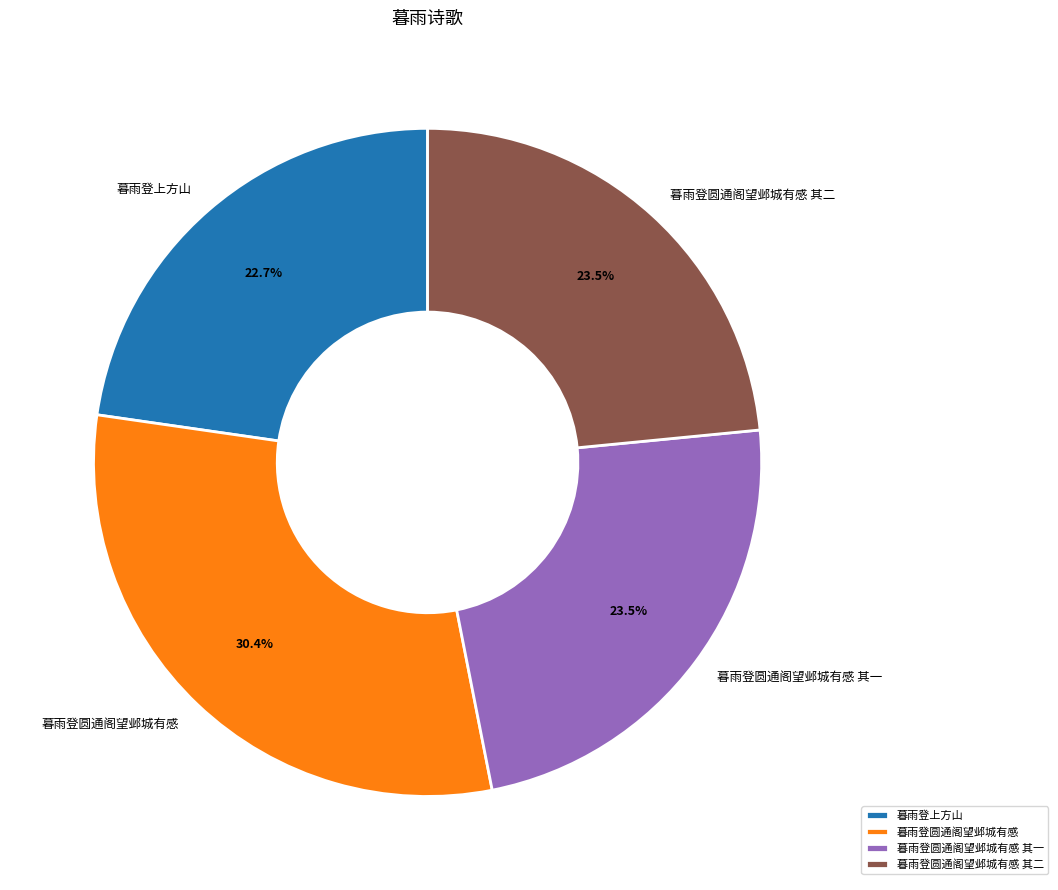

The 暮雨登圆通阁望邺城有感 其二 slice represents 23% of the pie. True or false?

True